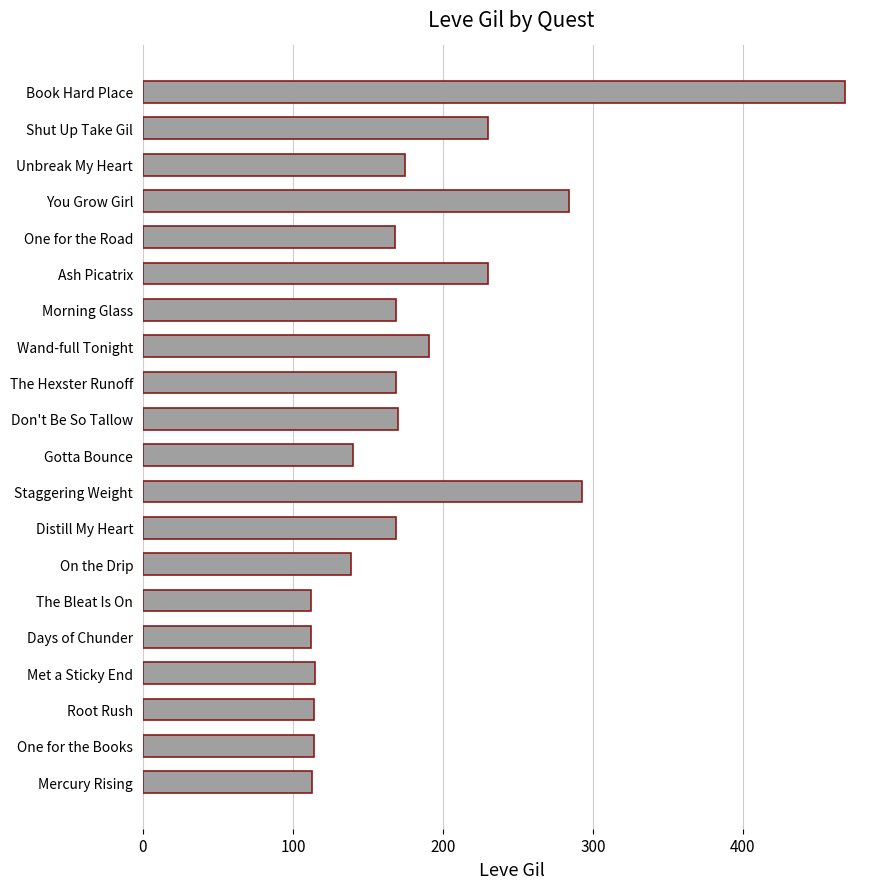

What is the difference between the maximum and second lowest values?

356